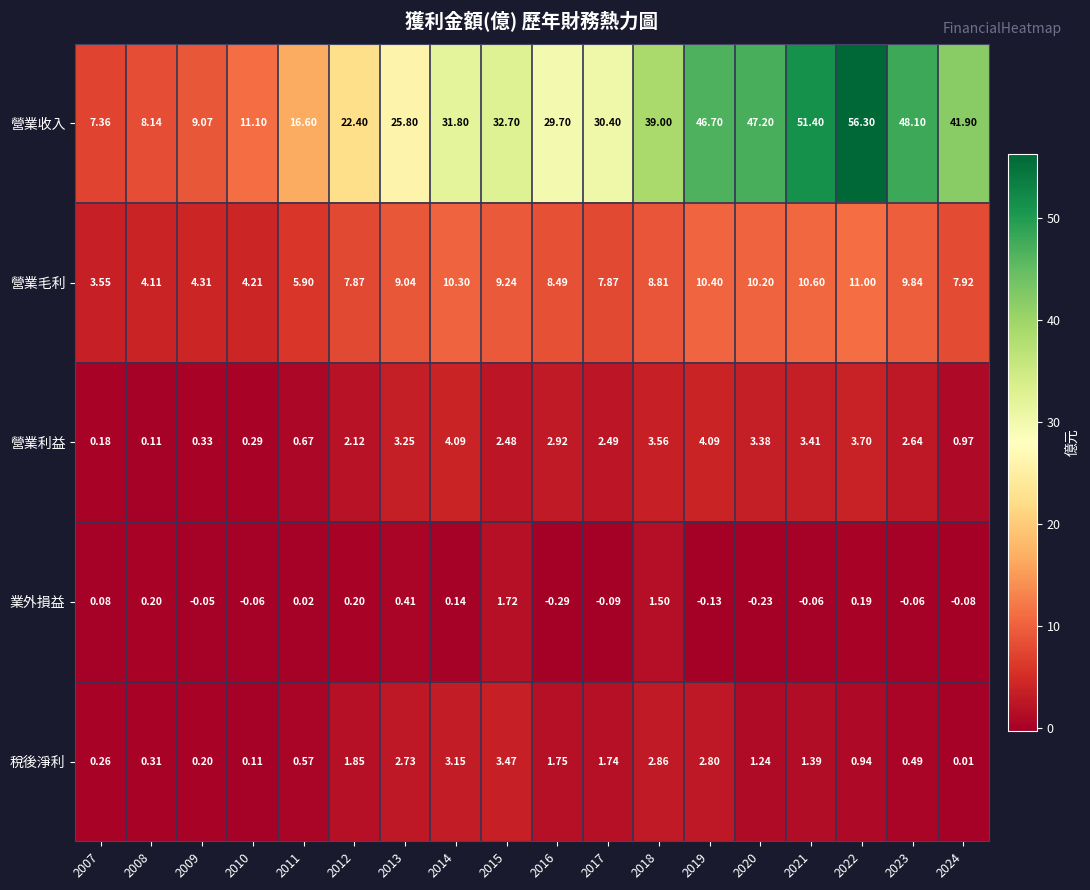

Is the value of 營業利益 at 2019 greater than the value of 業外損益 at 2012?

Yes